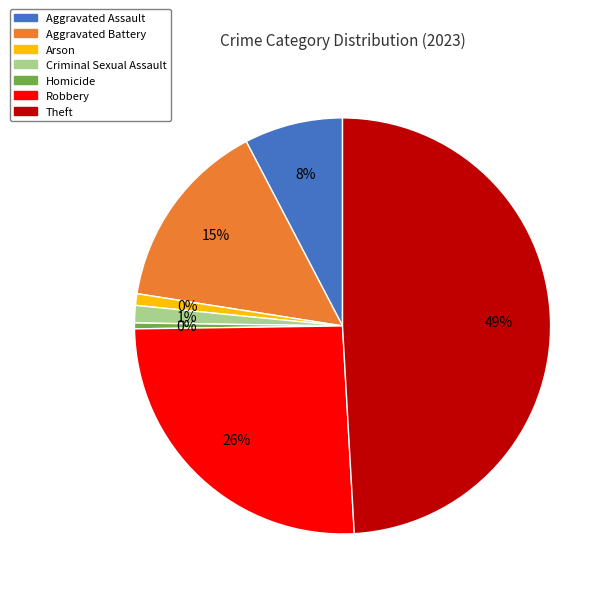

Does Theft account for over 50% of the chart?

No